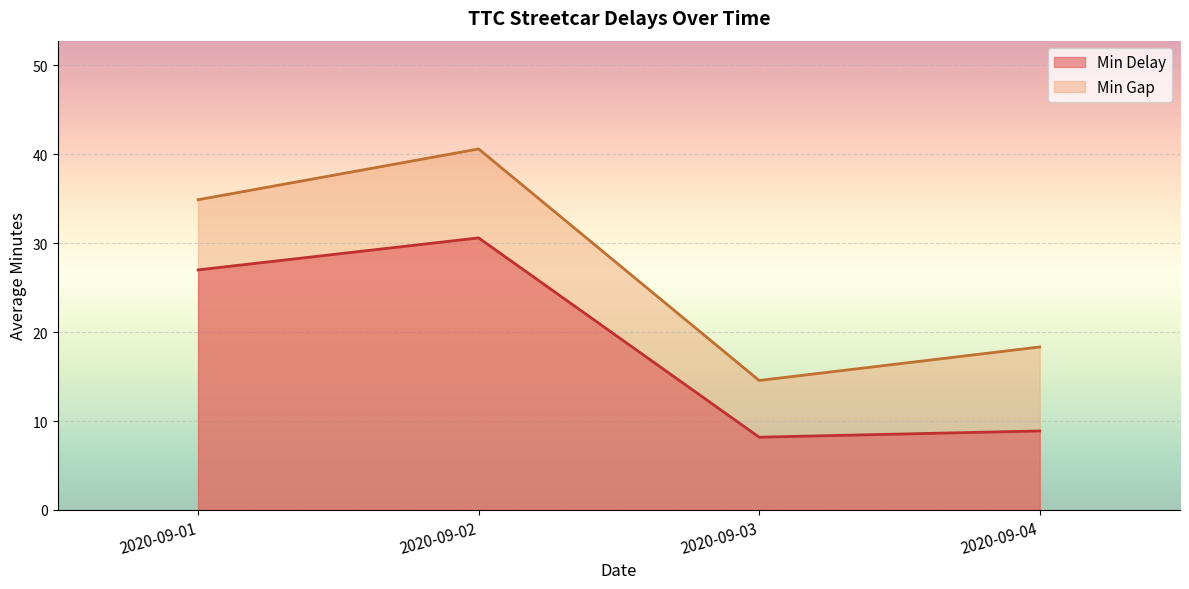

What is the average value of the Min Gap series?

27.1